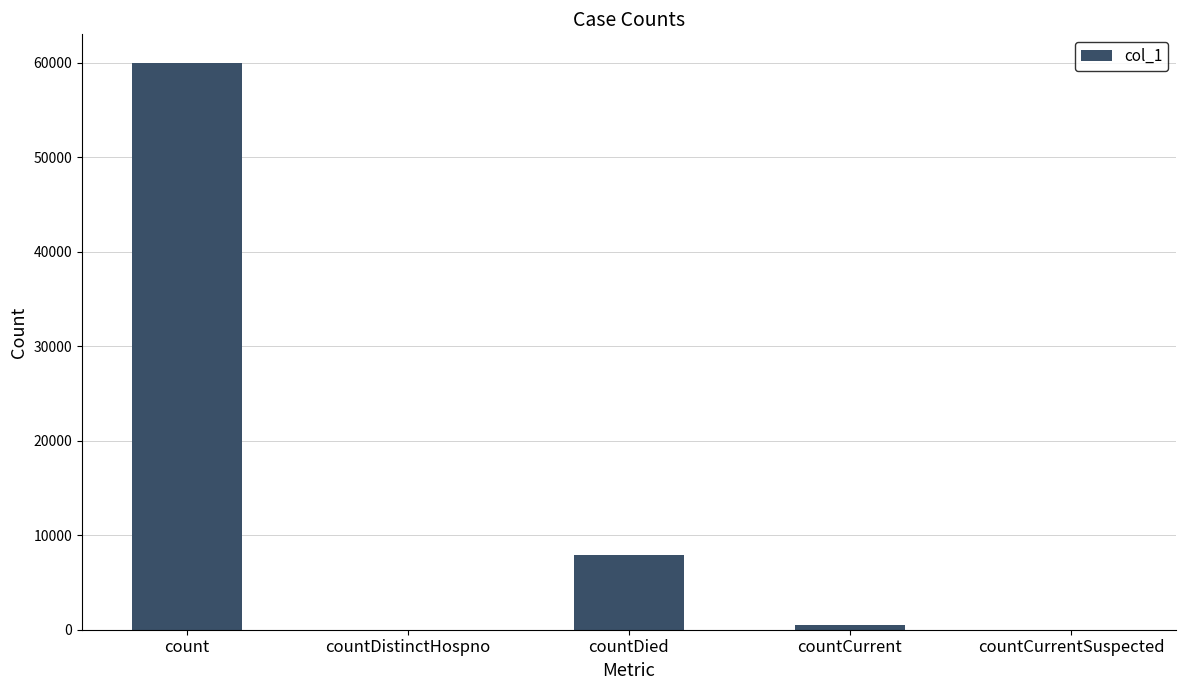

Which has a higher value, countDied or countCurrentSuspected?

countDied